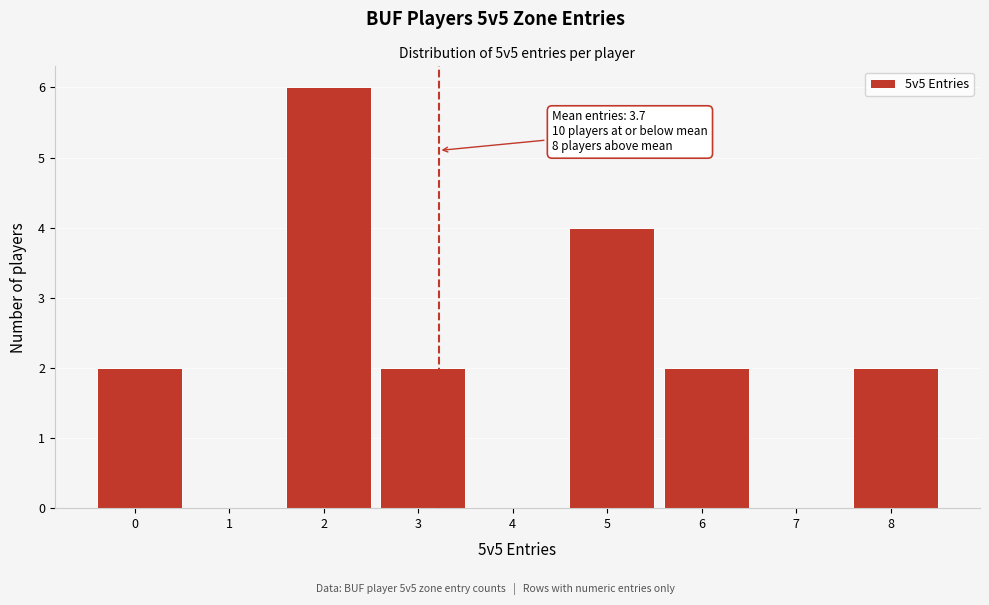

Reading left to right, transcribe all the data shown in this chart.

0=2	1=0	2=6	3=2	4=0	5=4	6=2	7=0	8=2